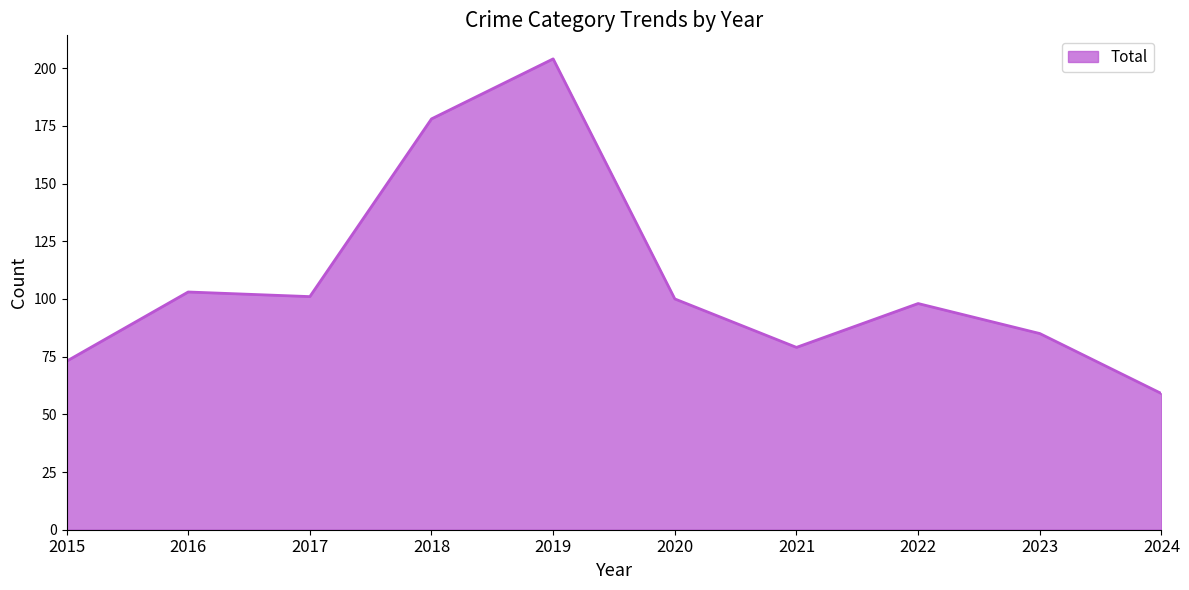

What is the difference between the maximum and minimum values?

145